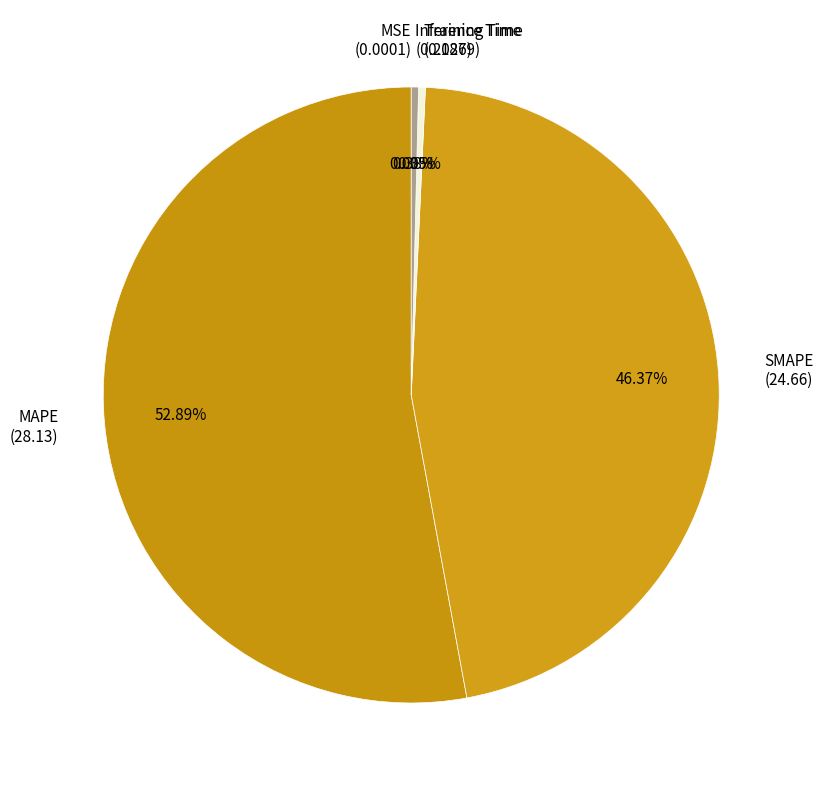

Is SMAPE the majority of the pie?

No